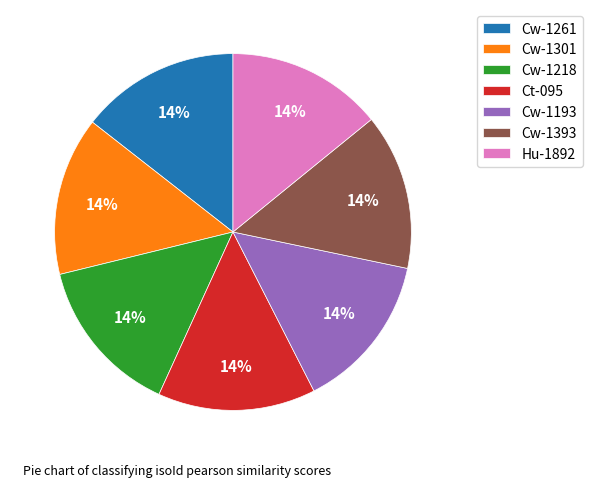

To the nearest percent, what portion does Cw-1261 represent?

14%